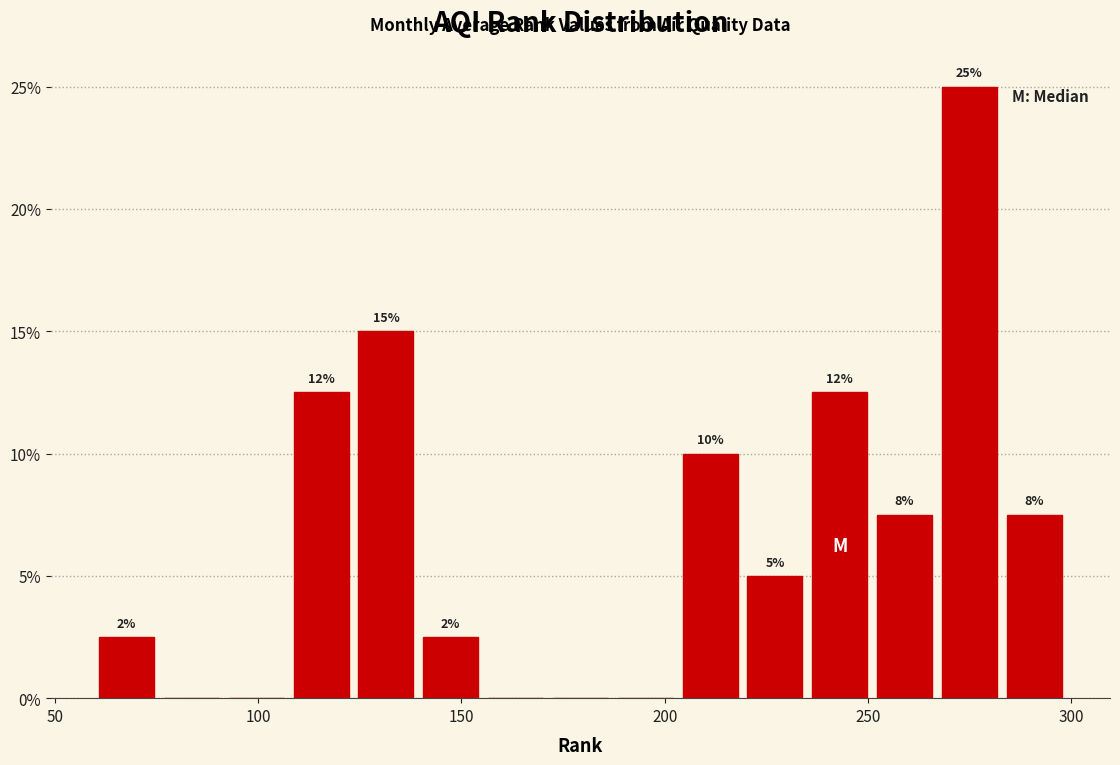

Around what value on the x-axis is the tallest bar? Give the approximate position of its centre, as read against the axis.

275